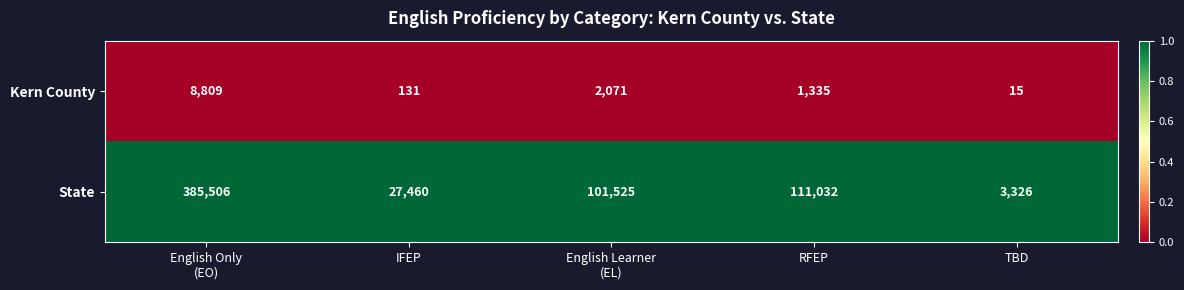

True or false: State has a value of 27460 at IFEP.

True